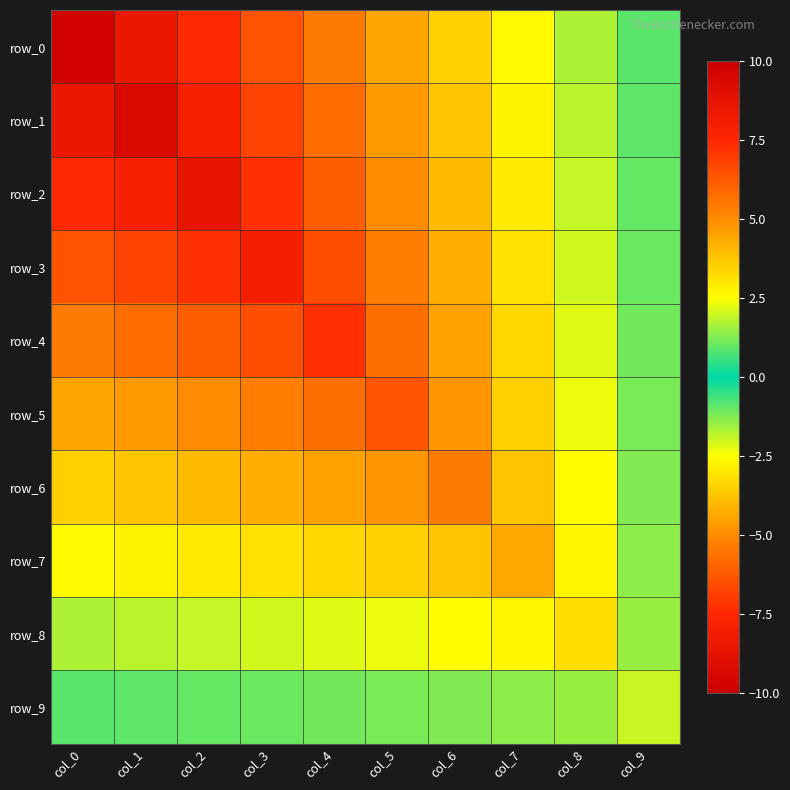

Reading left to right, transcribe all the data shown in this chart.

row_0: col_0=9.8	col_1=-8.4	col_2=7.4	col_3=-6.4	col_4=5.4	col_5=-4.4	col_6=3.5	col_7=-2.6	col_8=1.7	col_9=-0.9
row_1: col_0=-8.4	col_1=9.3	col_2=-7.9	col_3=6.8	col_4=-5.7	col_5=4.7	col_6=-3.7	col_7=2.8	col_8=-1.8	col_9=0.9
row_2: col_0=7.4	col_1=-7.9	col_2=8.7	col_3=-7.2	col_4=6.1	col_5=-5.0	col_6=4.0	col_7=-2.9	col_8=1.9	col_9=-1.0
row_3: col_0=-6.4	col_1=6.8	col_2=-7.2	col_3=8.0	col_4=-6.5	col_5=5.4	col_6=-4.2	col_7=3.1	col_8=-2.1	col_9=1.0
row_4: col_0=5.4	col_1=-5.7	col_2=6.1	col_3=-6.5	col_4=7.2	col_5=-5.7	col_6=4.5	col_7=-3.3	col_8=2.2	col_9=-1.1
row_5: col_0=-4.4	col_1=4.7	col_2=-5.0	col_3=5.4	col_4=-5.7	col_5=6.4	col_6=-4.8	col_7=3.5	col_8=-2.3	col_9=1.2
row_6: col_0=3.5	col_1=-3.7	col_2=4.0	col_3=-4.2	col_4=4.5	col_5=-4.8	col_6=5.4	col_7=-3.8	col_8=2.5	col_9=-1.3
row_7: col_0=-2.6	col_1=2.8	col_2=-2.9	col_3=3.1	col_4=-3.3	col_5=3.5	col_6=-3.8	col_7=4.3	col_8=-2.7	col_9=1.4
row_8: col_0=1.7	col_1=-1.8	col_2=1.9	col_3=-2.1	col_4=2.2	col_5=-2.3	col_6=2.5	col_7=-2.7	col_8=3.2	col_9=-1.5
row_9: col_0=-0.9	col_1=0.9	col_2=-1.0	col_3=1.0	col_4=-1.1	col_5=1.2	col_6=-1.3	col_7=1.4	col_8=-1.5	col_9=2.0